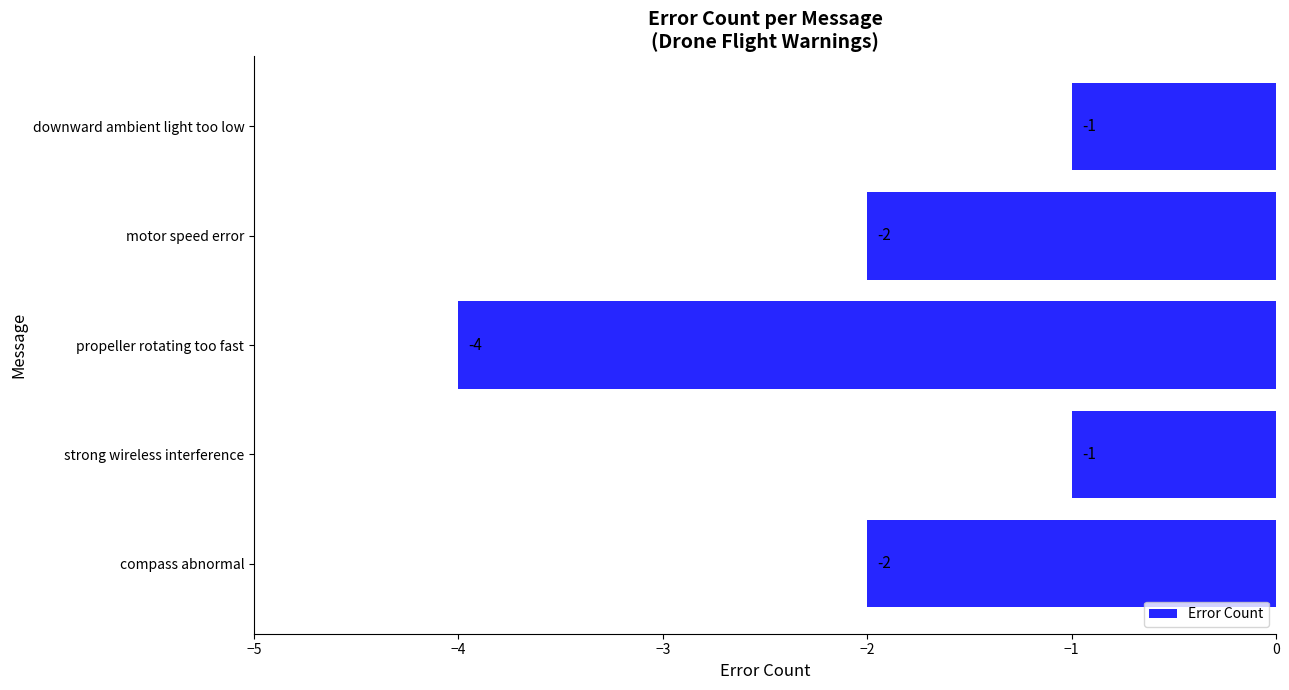

What is the smallest value displayed?

-4